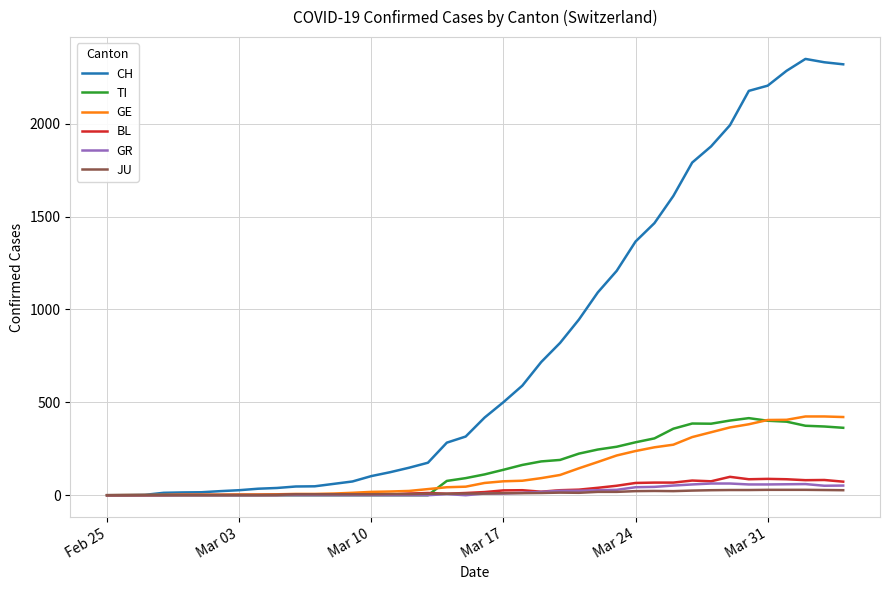

What is the average value of the GE series?

136